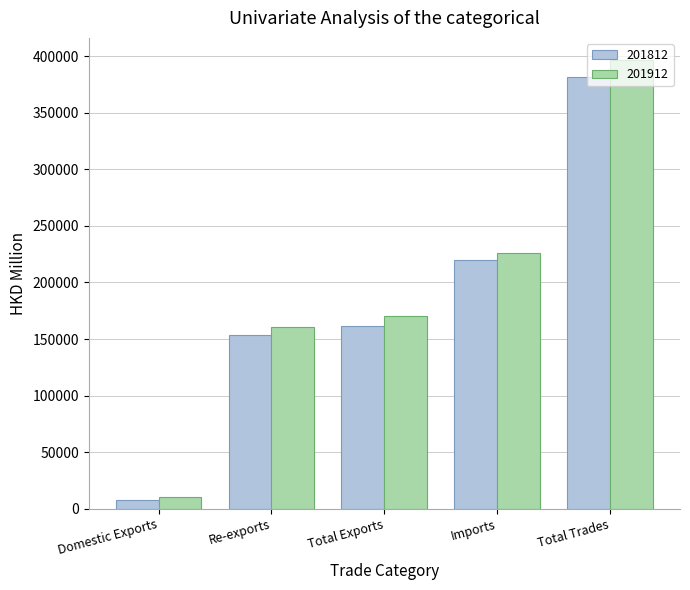

What is the difference between the maximum and minimum values in the 201912 series?

386299.7